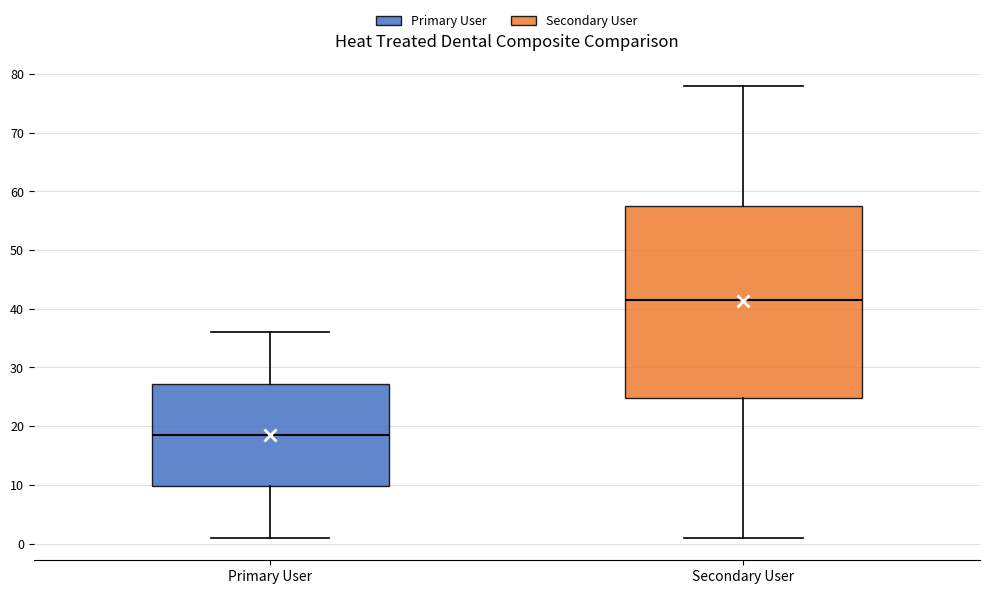

Which box has the lowest median line?

Primary User